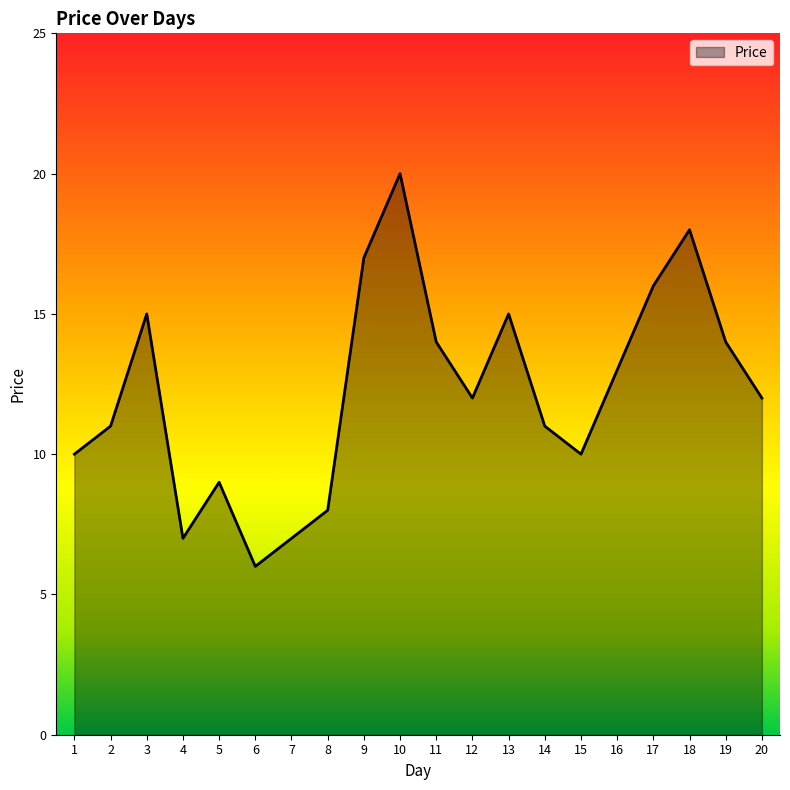

Approximately how many times larger is the value at 20 compared to 19?

0.9